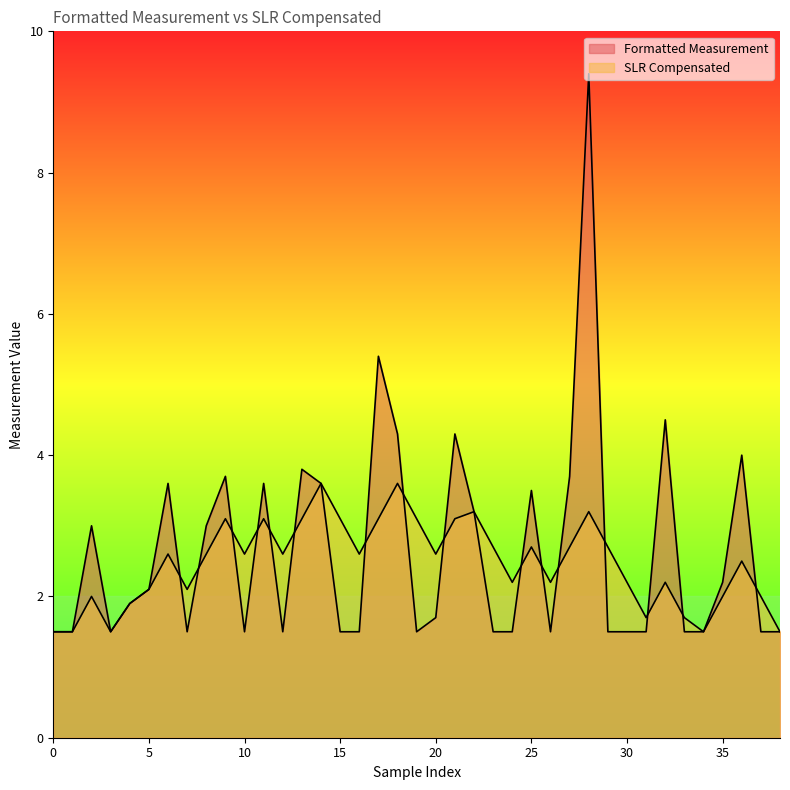

True or false: SLR Compensated has a value of 3.3 at 37.

False